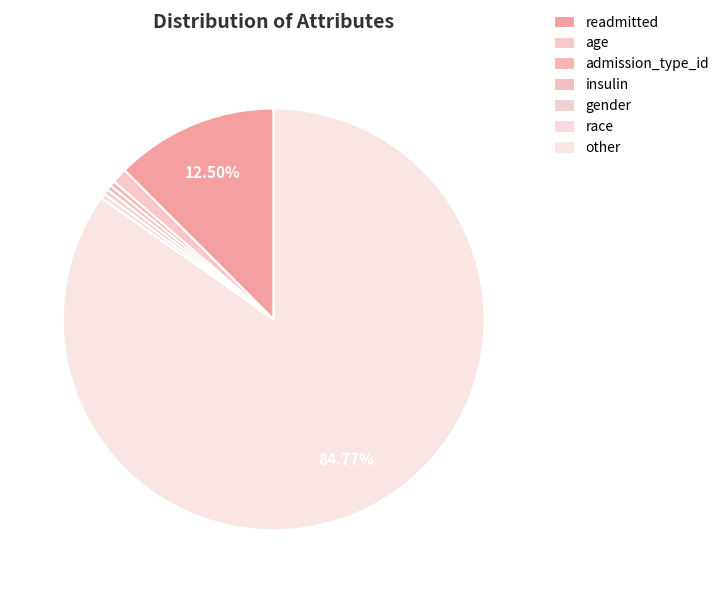

The gender slice represents 10% of the pie. True or false?

False